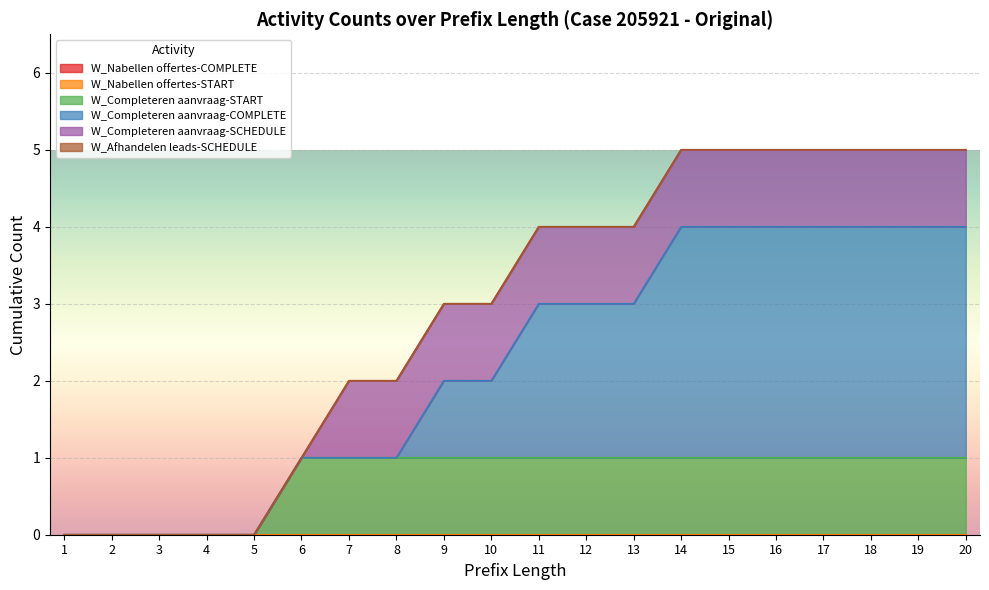

Reading left to right, list all the values displayed in this chart.

W_Nabellen offertes-COMPLETE: 0	0	0	0	0	0	0	0	0	0	0	0	0	0	0	0	0	0	0	0
W_Nabellen offertes-START: 0	0	0	0	0	0	0	0	0	0	0	0	0	0	0	0	0	0	0	0
W_Completeren aanvraag-START: 0	0	0	0	0	1	1	1	1	1	1	1	1	1	1	1	1	1	1	1
W_Completeren aanvraag-COMPLETE: 0	0	0	0	0	0	0	0	1	1	2	2	2	3	3	3	3	3	3	3
W_Completeren aanvraag-SCHEDULE: 0	0	0	0	0	0	1	1	1	1	1	1	1	1	1	1	1	1	1	1
W_Afhandelen leads-SCHEDULE: 0	0	0	0	0	0	0	0	0	0	0	0	0	0	0	0	0	0	0	0